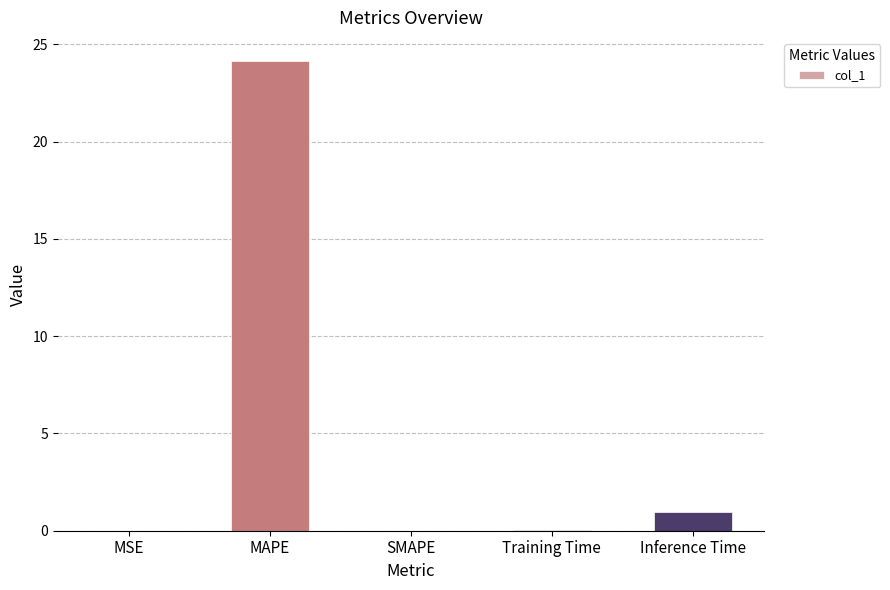

Where is the data nearest to the value 12?

Inference Time